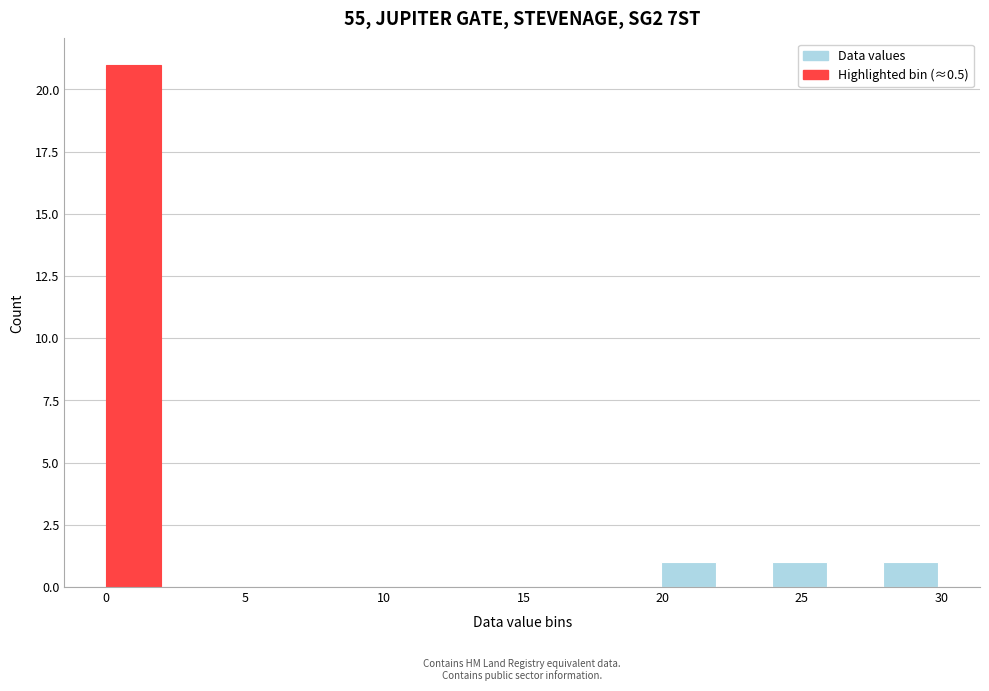

Read against the x-axis, roughly where is the centre of the tallest bar?

1.0